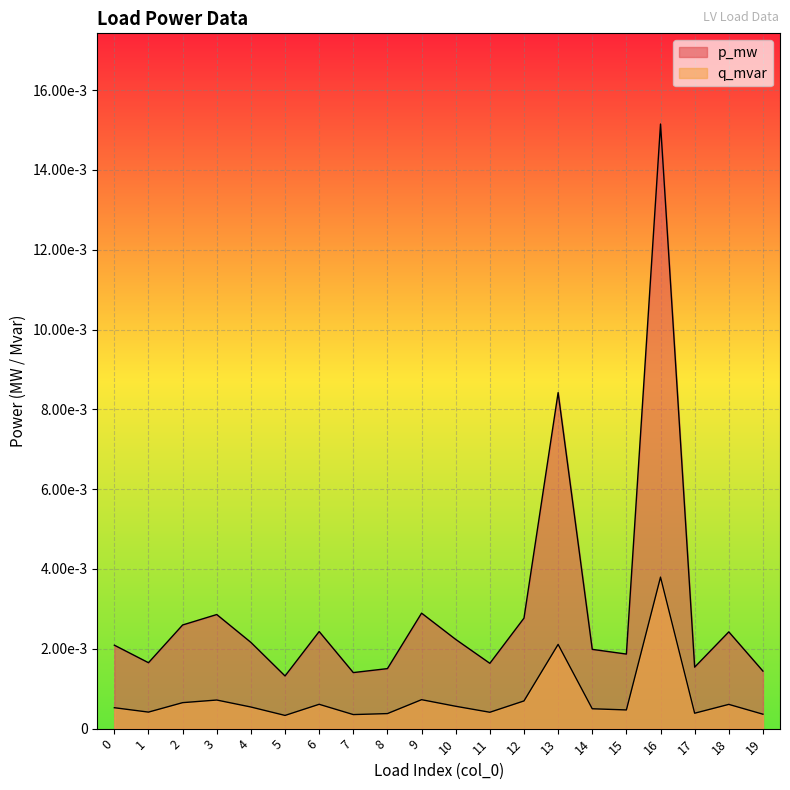

Is the value of q_mvar at 18 greater than the value of p_mw at 2?

No